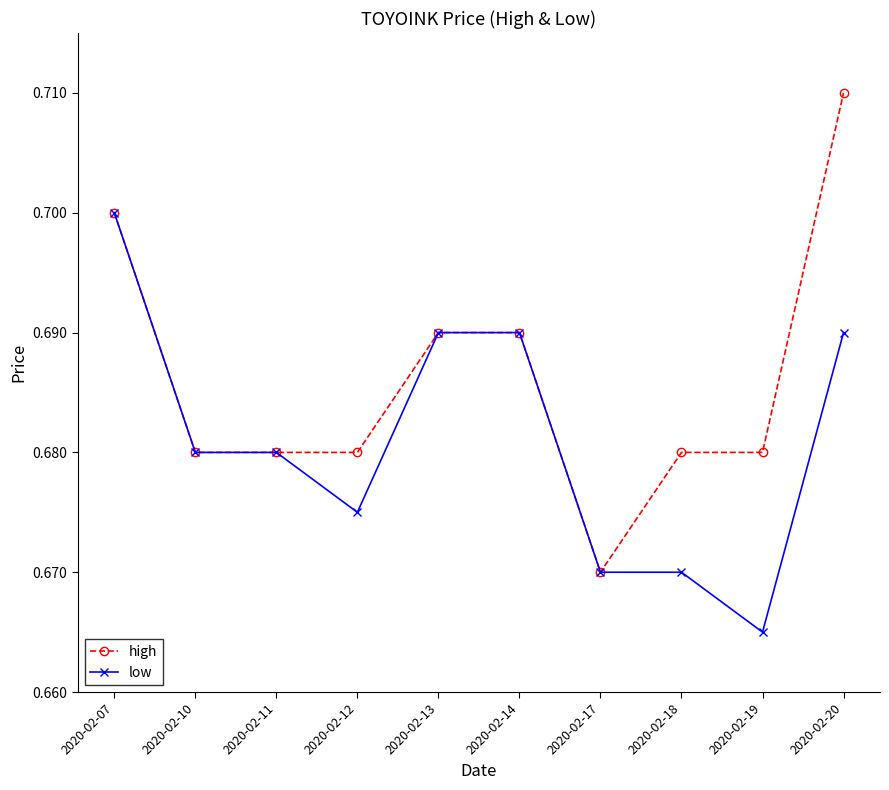

At 2020-02-18, list the series in order from largest to smallest.

high, low